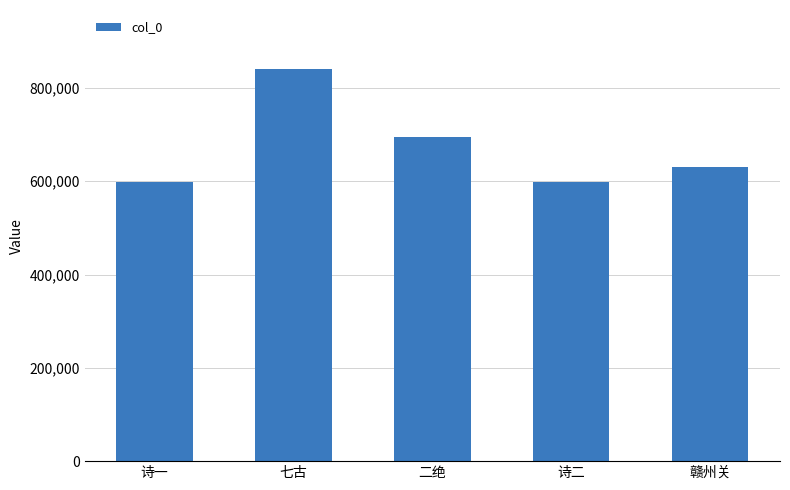

What is the sum of the values at 诗二 and 赣州关?

1229578